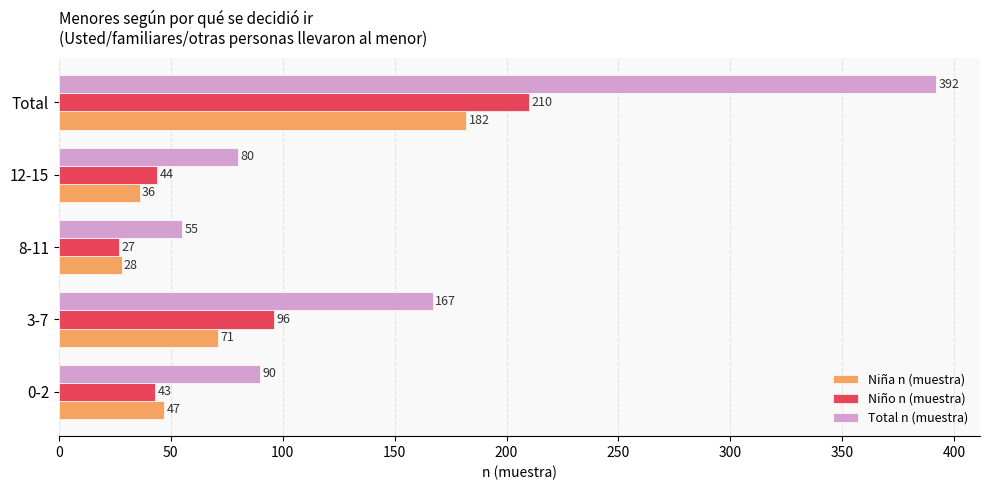

What is the difference between the second highest and second lowest values in the Niña n (muestra) series?

35